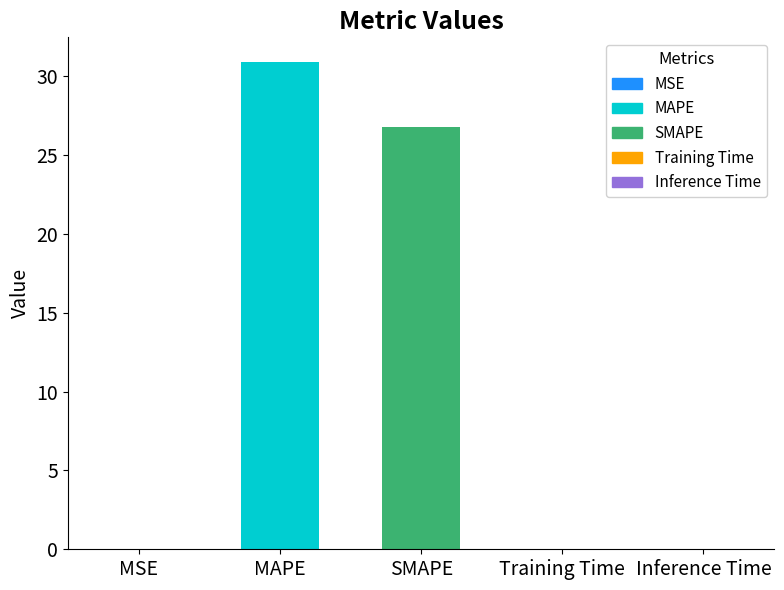

True or false: the data shows 0.0 at MSE.

True